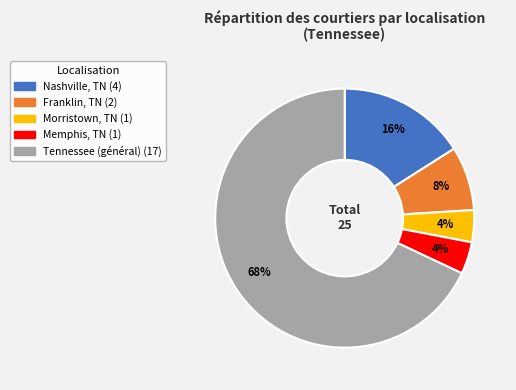

Is there a majority slice in this chart?

Yes